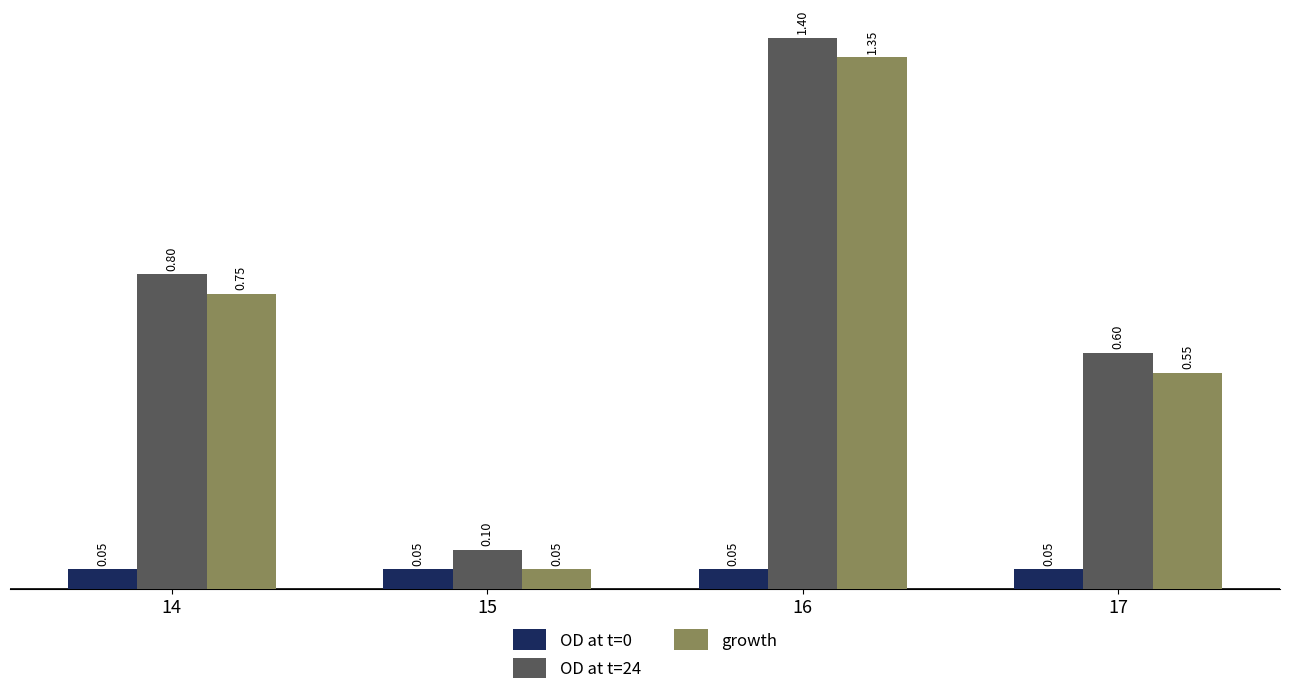

What is the average value of the OD at t=0 series?

0.1